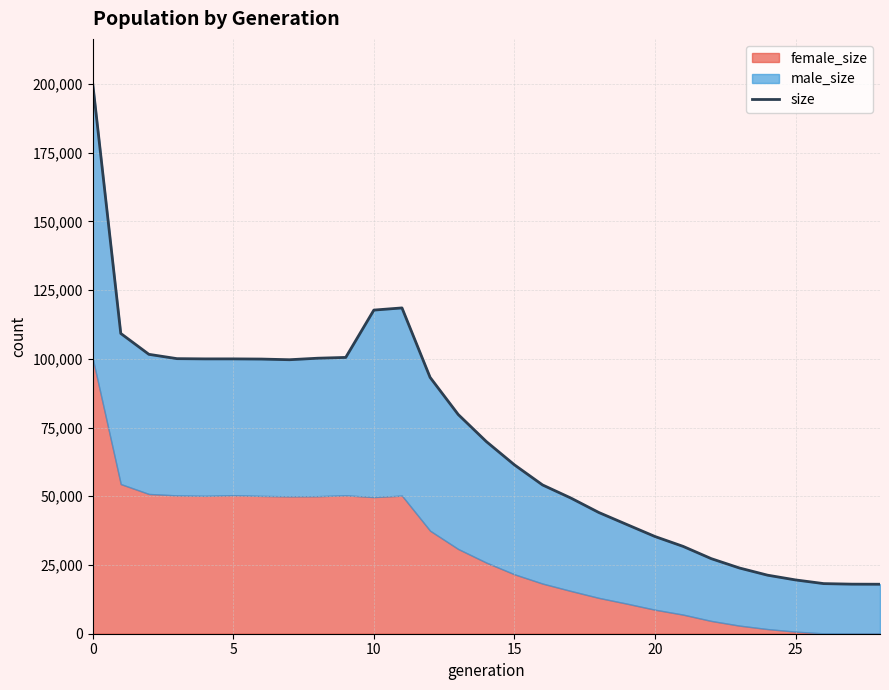

Between 25 and 14, which is larger?

14